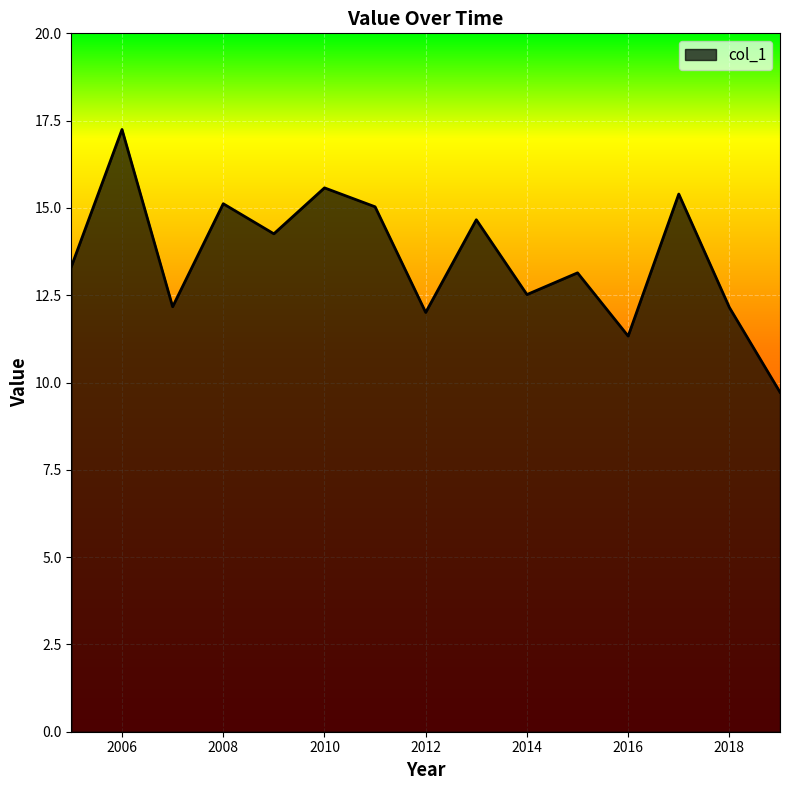

What is the greatest value displayed?

17.2